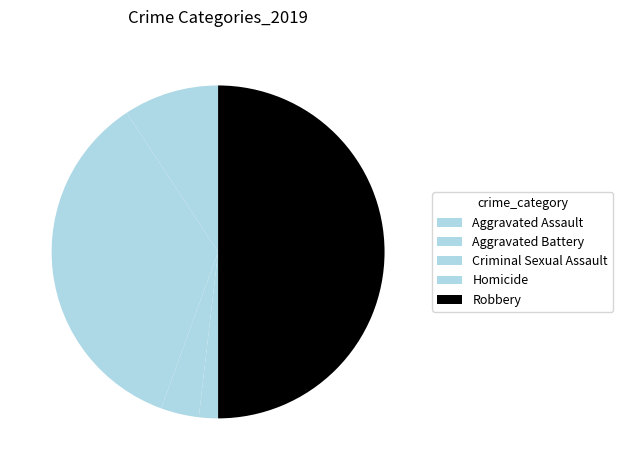

Is the sum of Homicide and Criminal Sexual Assault greater than half?

No